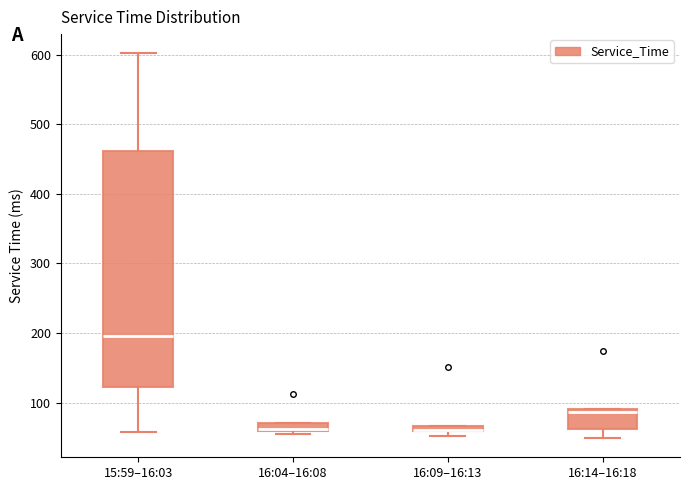

Where is the lower edge of the box for 15:59–16:03 on the y-axis? The values are not printed on the chart, so give them approximately, as read against the axis.

120